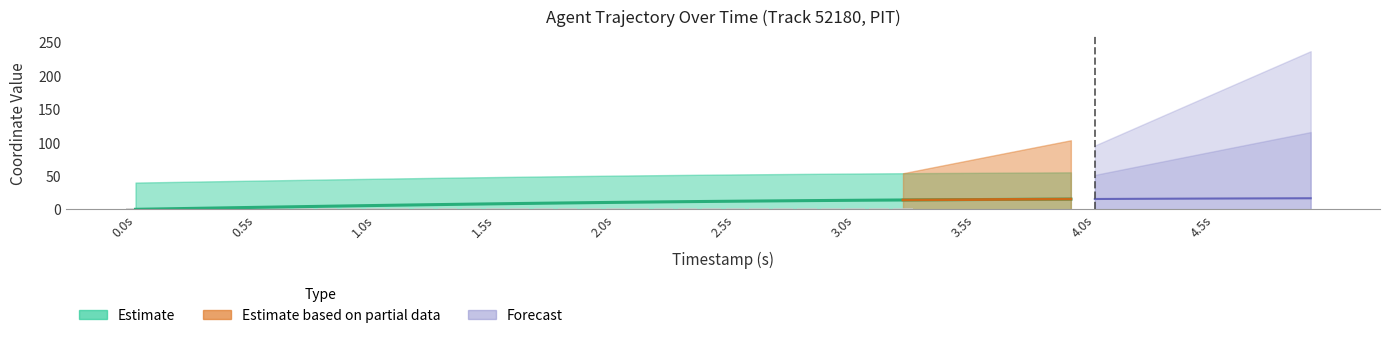

What is the difference between the values at 3.0s and 2.5s?

1.4